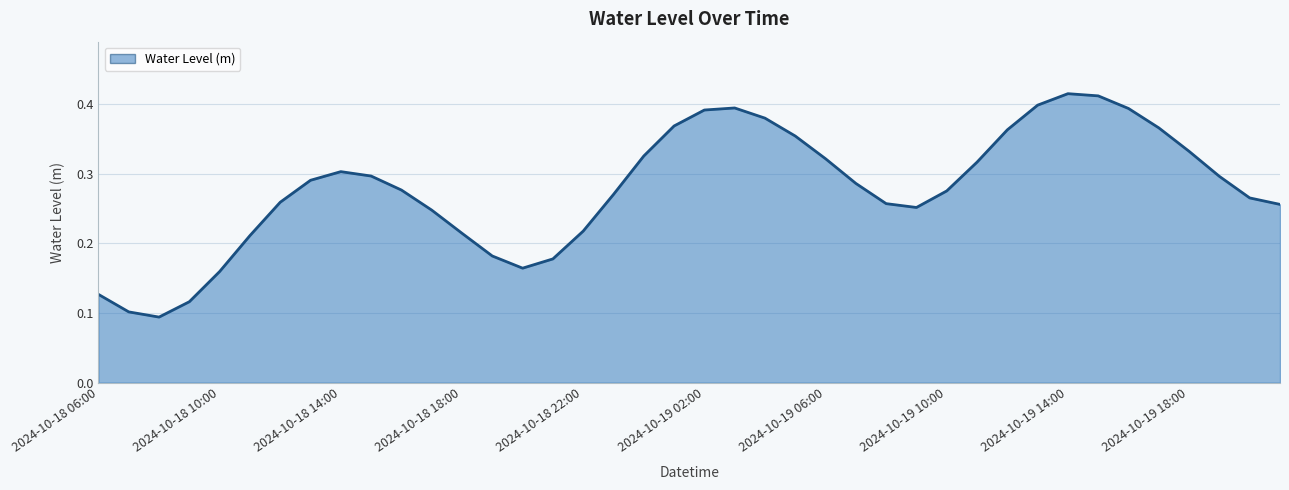

How many lines are shown in the chart?

1